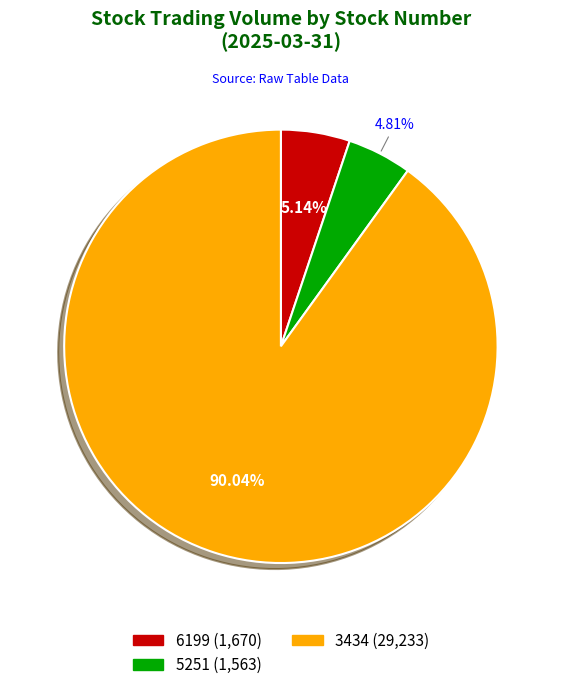

Is the sum of 6199 and 3434 greater than half?

Yes